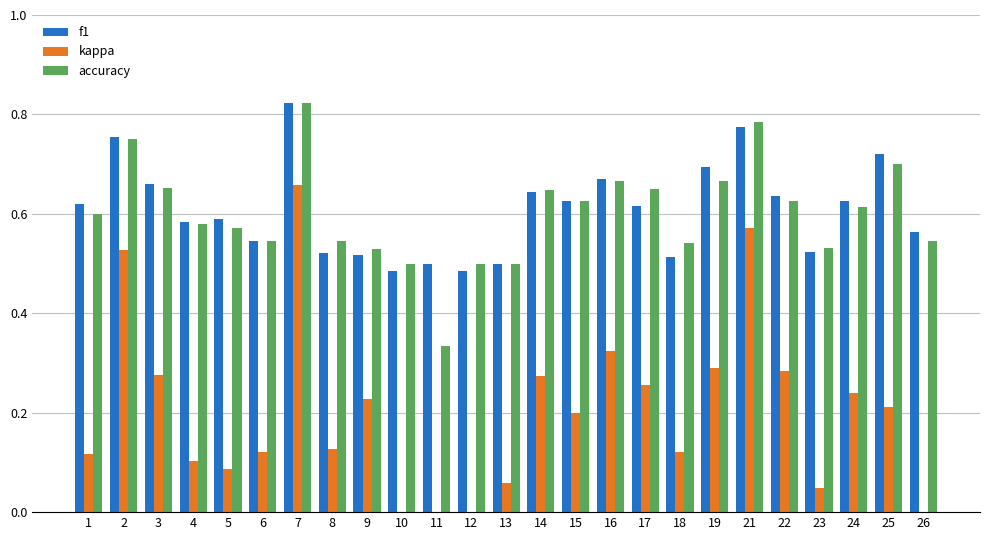

How many categories are shown in the chart?

25